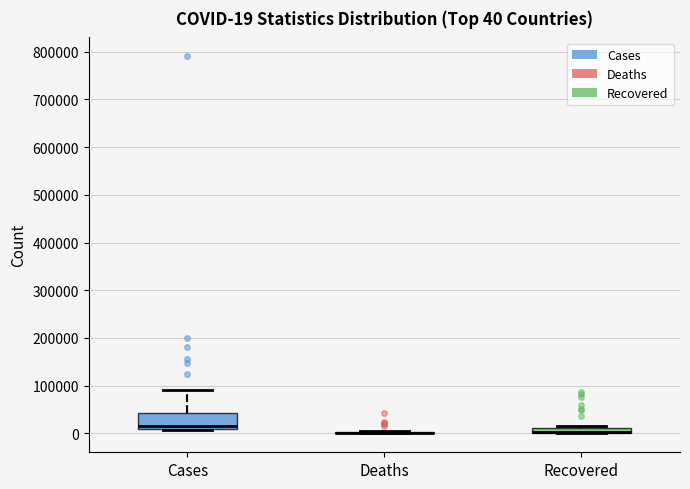

Comparing the boxes themselves (not the whiskers), which one is the tallest?

Cases